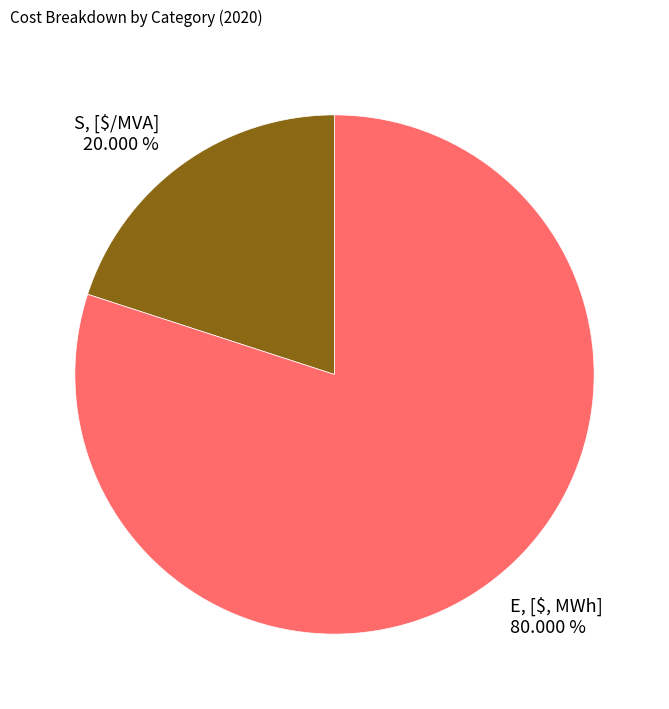

How much of the chart is everything except S, [$/MVA]?

80.0%